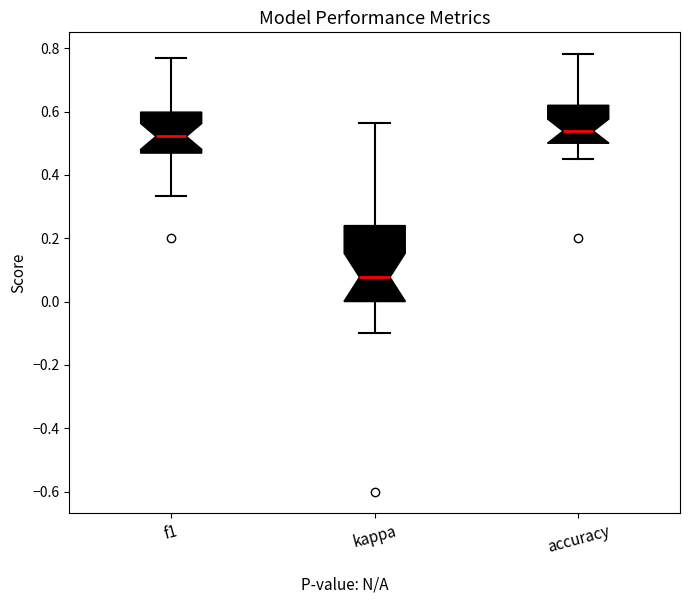

Where does the upper whisker of the box for f1 end on the y-axis? The values are not printed on the chart, so give them approximately, as read against the axis.

0.78